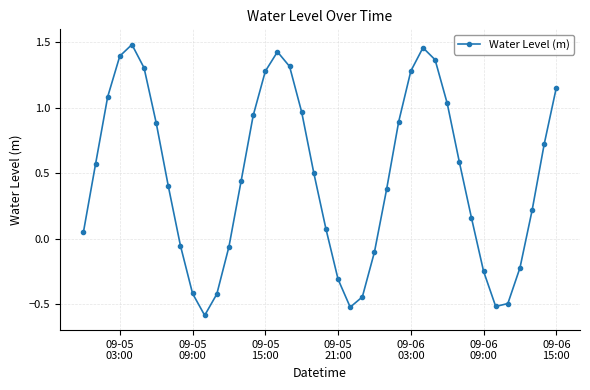

What is the difference between the maximum and minimum values?

2.1